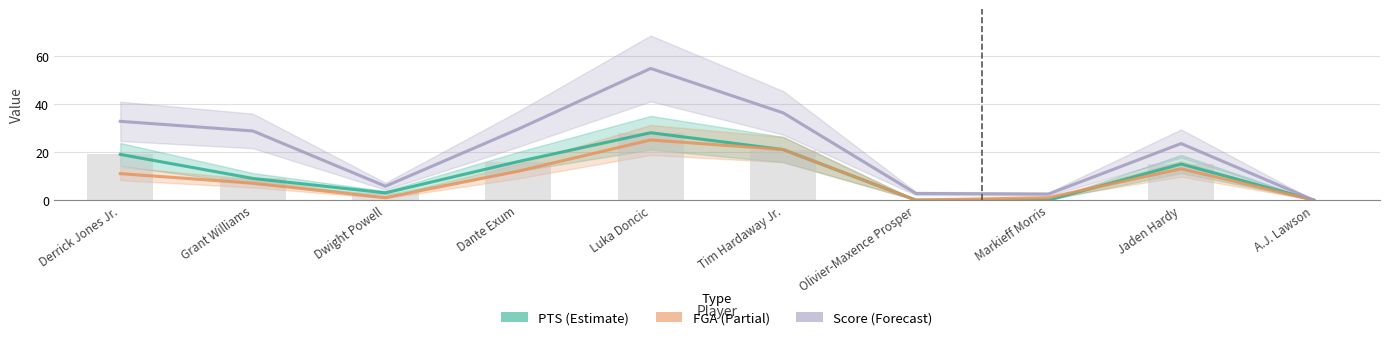

True or false: FGA has a value of 30.3 at Tim Hardaway Jr..

False